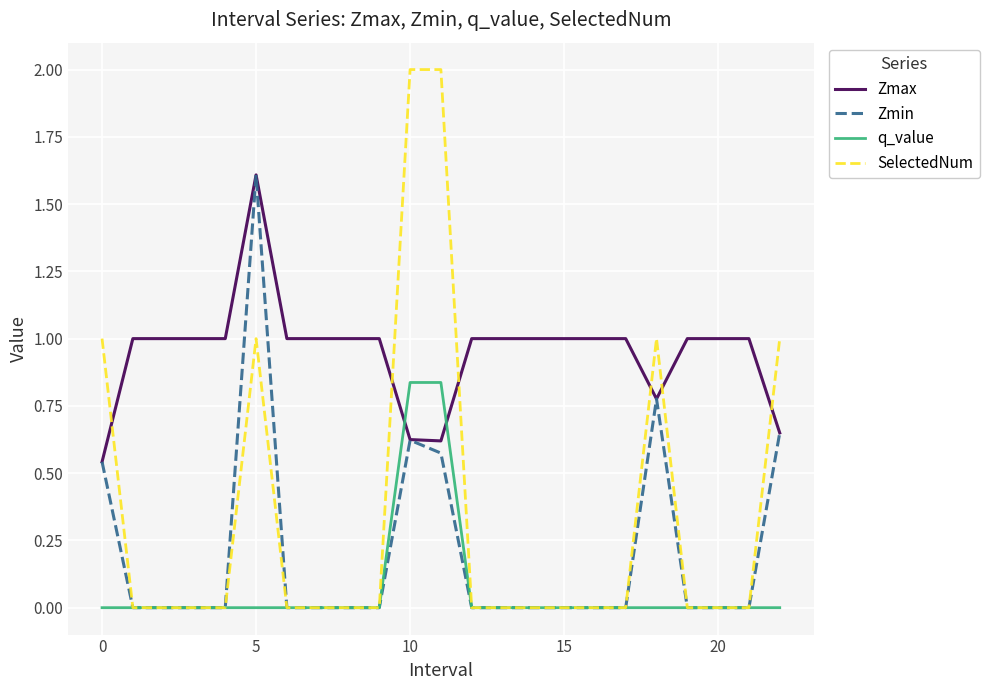

List the series in order of their overall mean, highest first.

Zmax, SelectedNum, Zmin, q_value